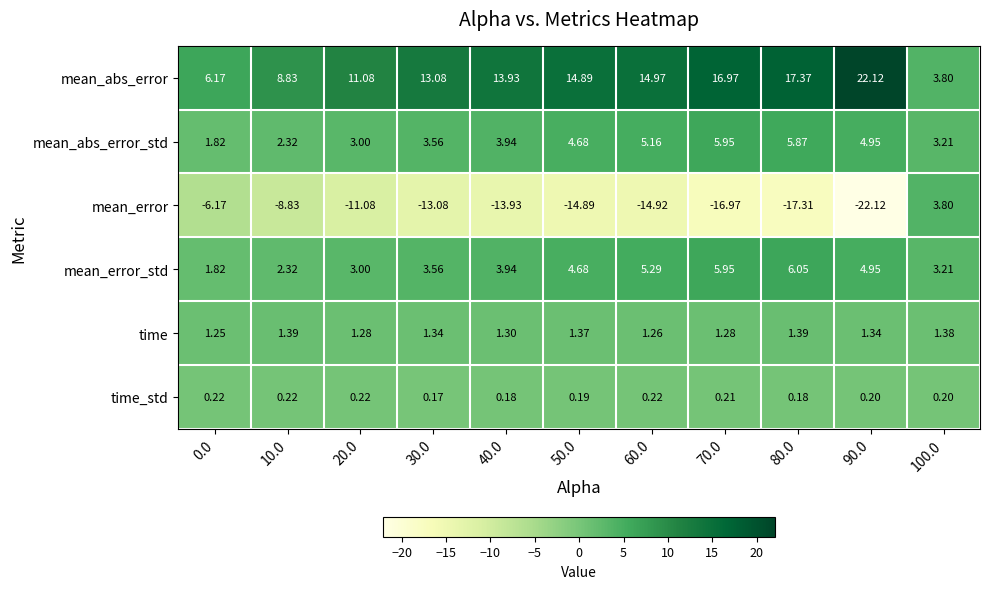

Is the value of mean_error_std at 10.0 greater than the value of time_std at 70.0?

Yes